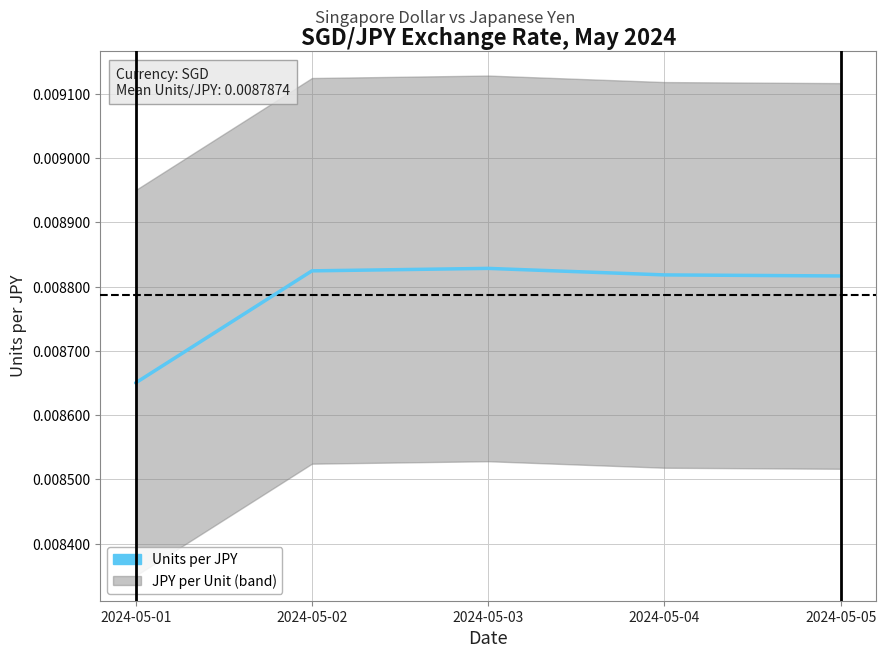

Where is the first local maximum?

2024-05-03